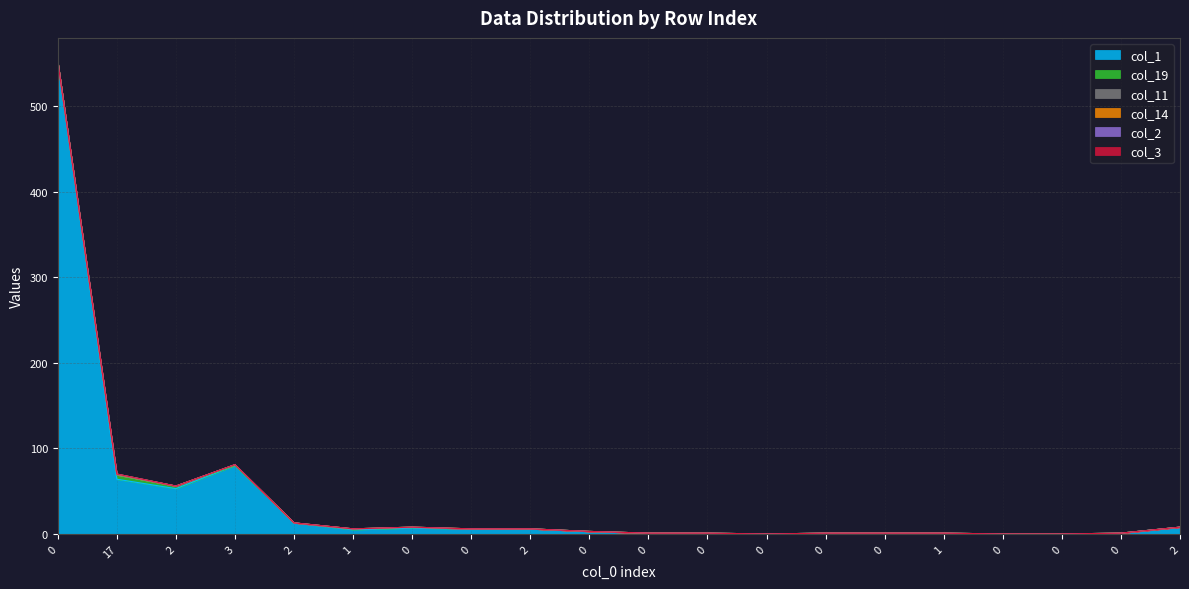

What is the difference between the maximum and minimum values in the col_19 series?

5